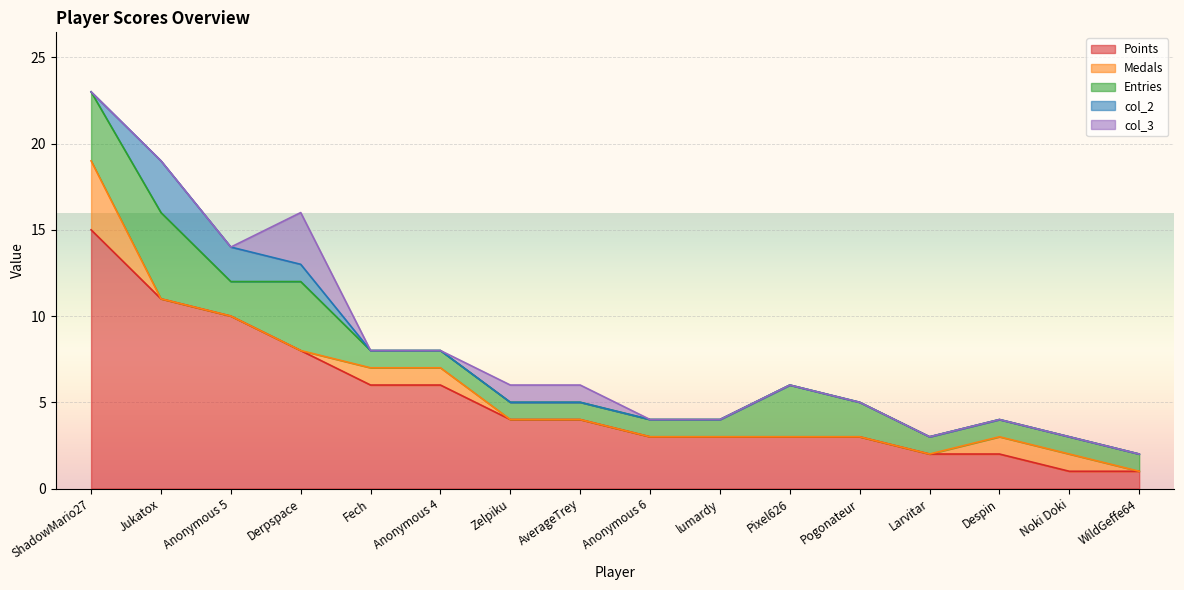

At Despin, list the series in order from smallest to largest.

col_2, col_3, Medals, Entries, Points